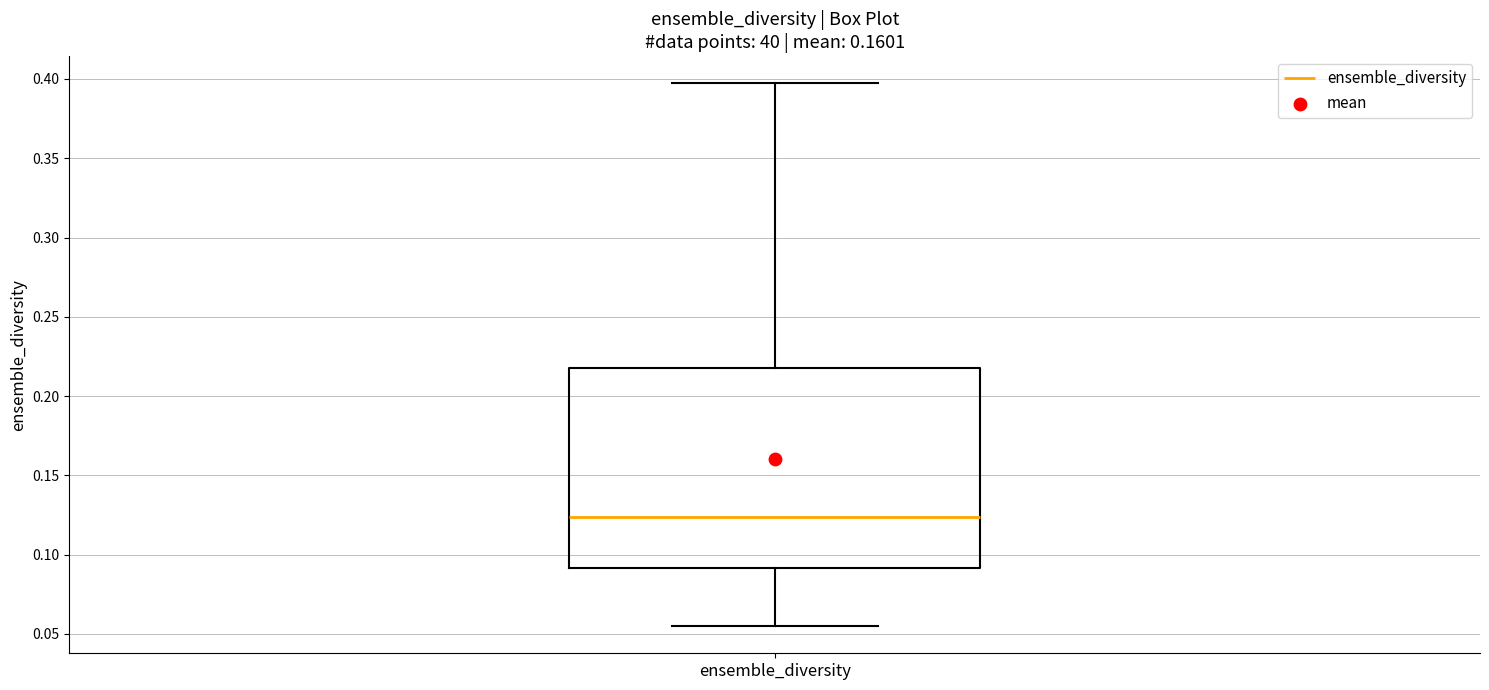

Transcribe this box plot: give where the median line is, the range the box spans, and where the two whiskers end, as read against the y-axis. The values are not printed on the chart, so give them approximately, as read against the axis.

median 0.125, box 0.090 to 0.215, whiskers 0.055 to 0.395